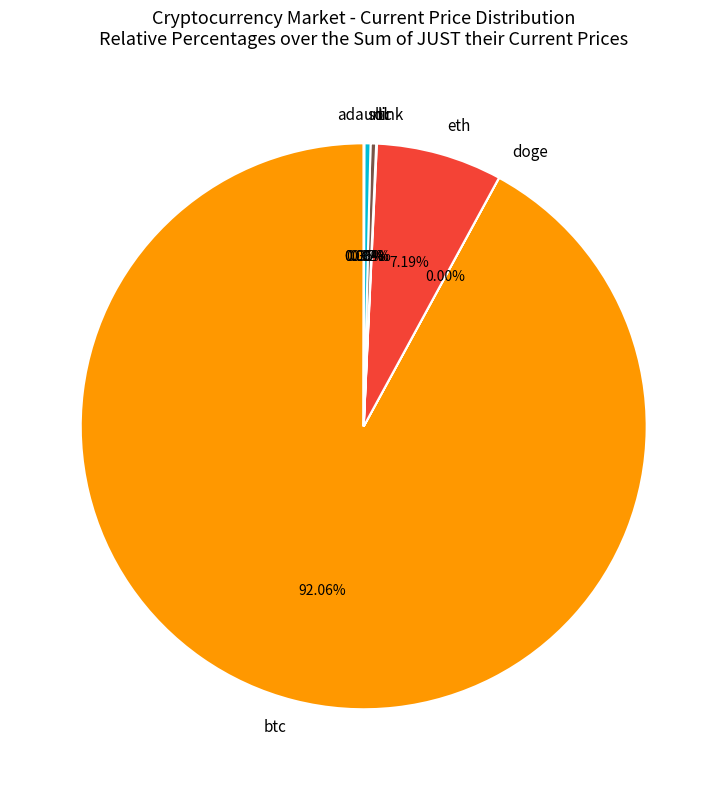

Is there any slice that represents more than half of the pie?

Yes